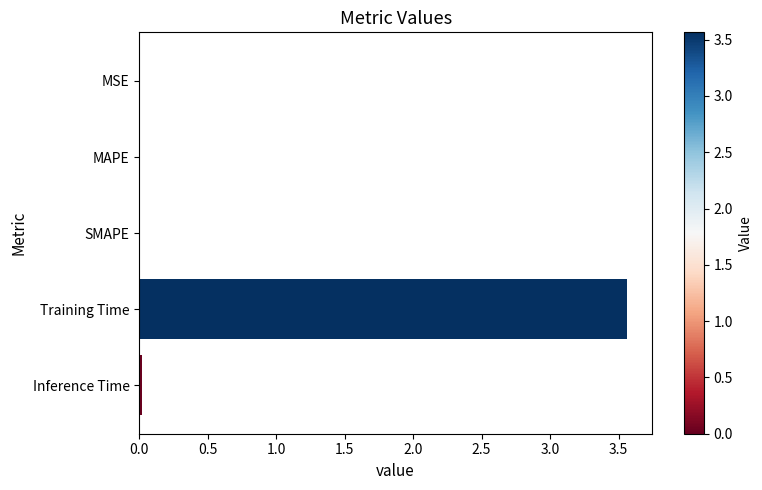

Which label corresponds to the largest value in the chart?

Training Time